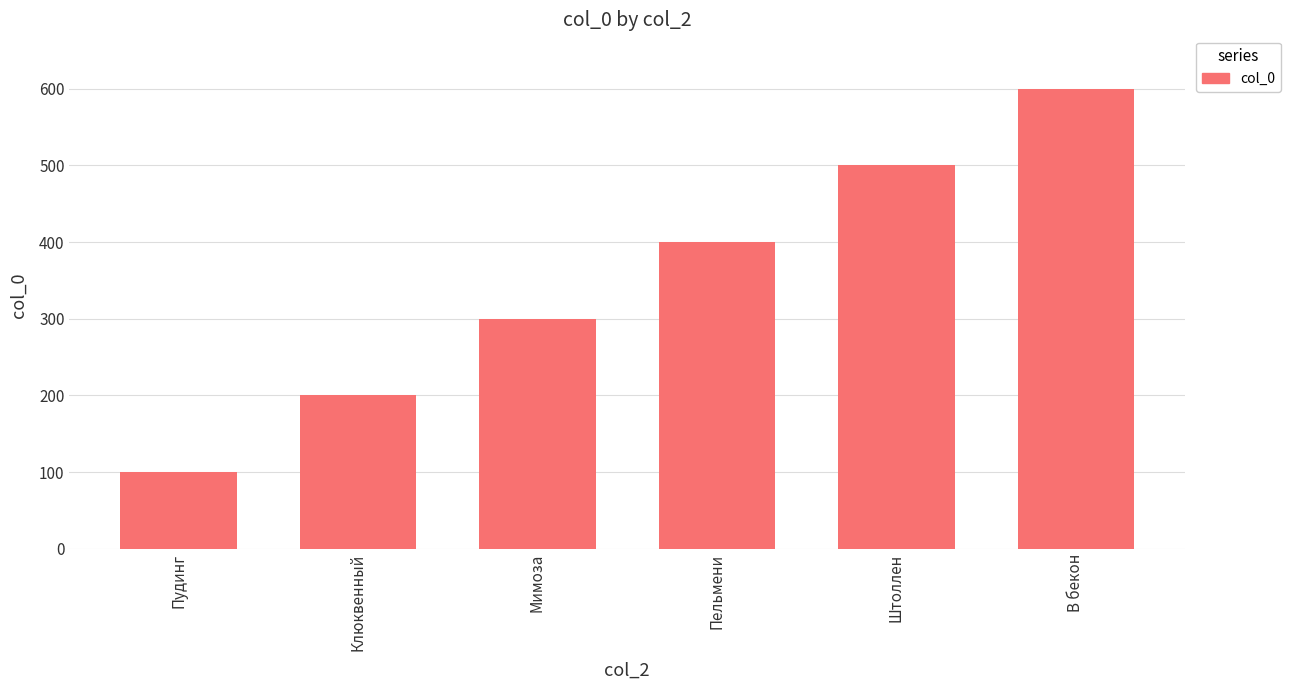

What is the change in value from Клюквенный to Мимоза?

+100